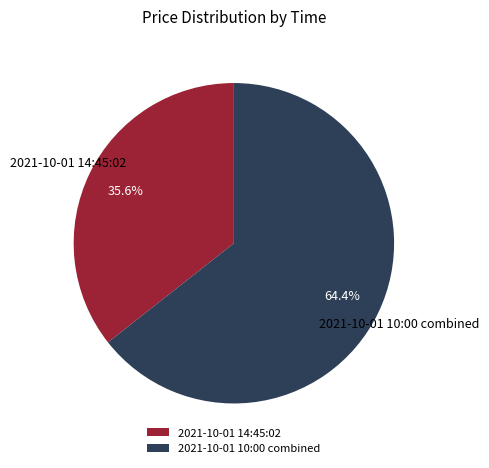

Which slice is the smallest?

2021-10-01 14:45:02